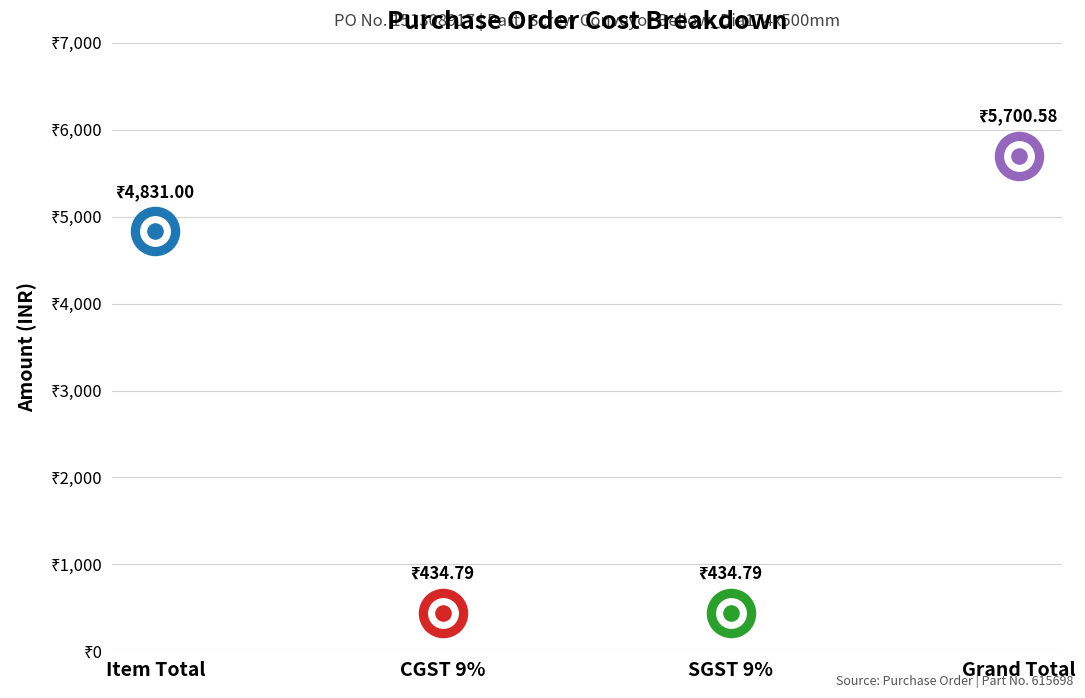

Between Item Total and CGST 9%, which is larger?

Item Total